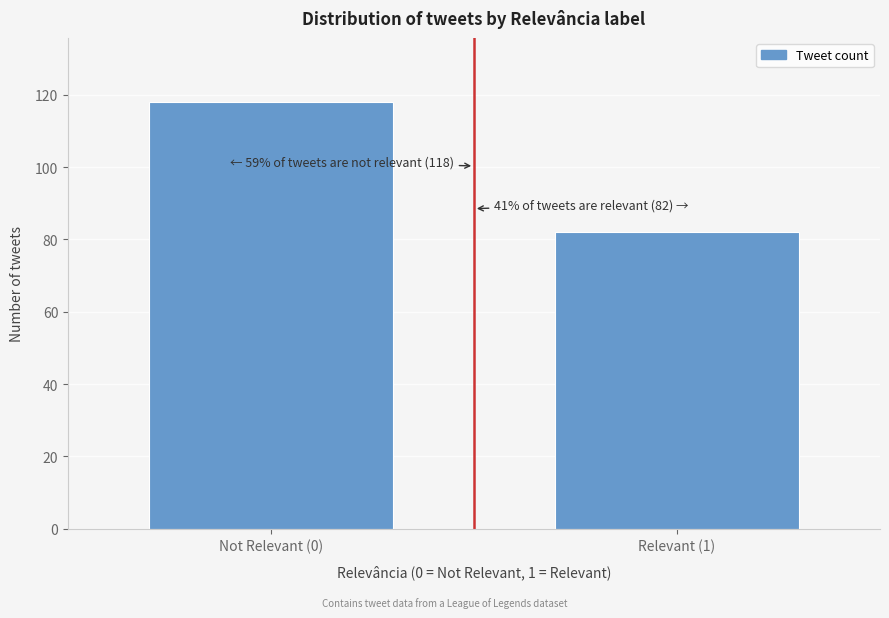

Reading left to right, transcribe all the data shown in this chart.

Not Relevant (0)=118	Relevant (1)=82